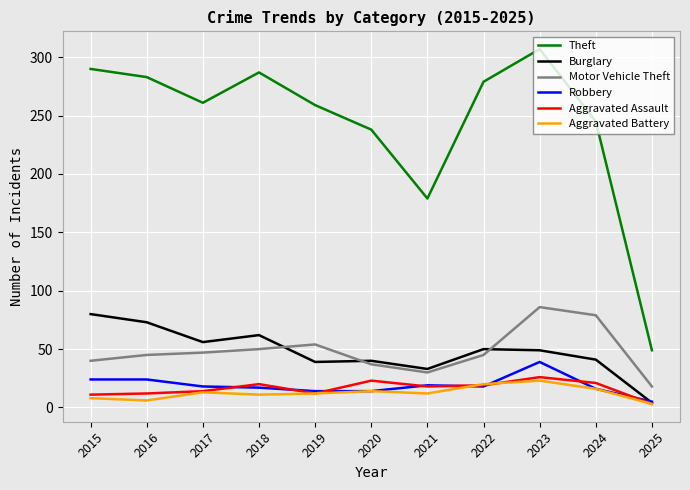

The value of Motor Vehicle Theft at 2025 is 18. True or false?

True